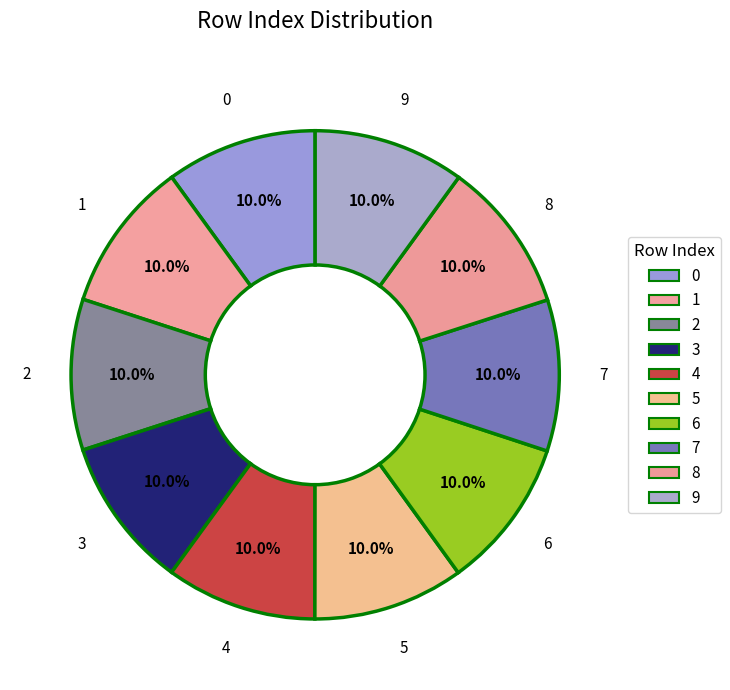

How many slices are in this pie chart?

10